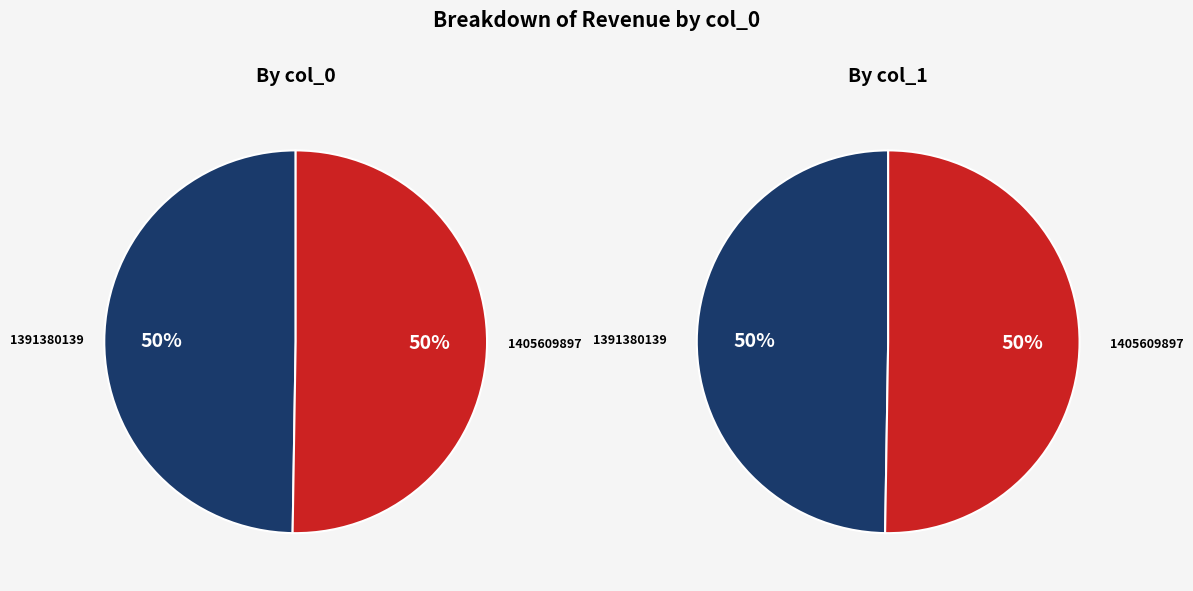

How many segments does this pie chart have?

2